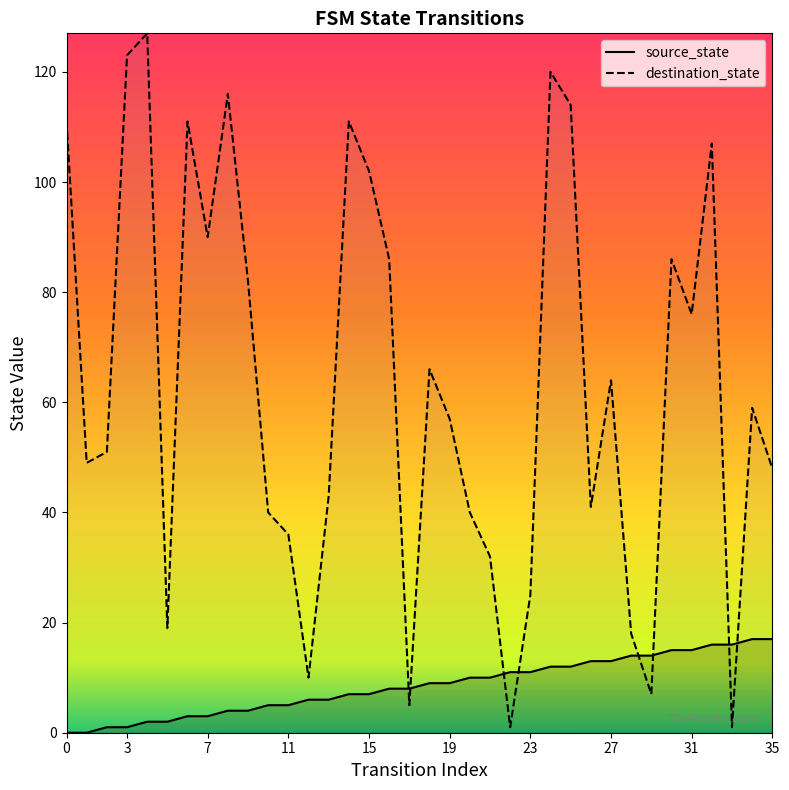

What is the value of the destination_state point at the 4th from the left?

123